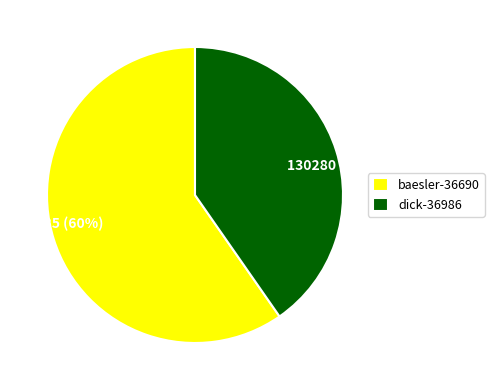

Which category has the biggest portion of the pie?

baesler-36690